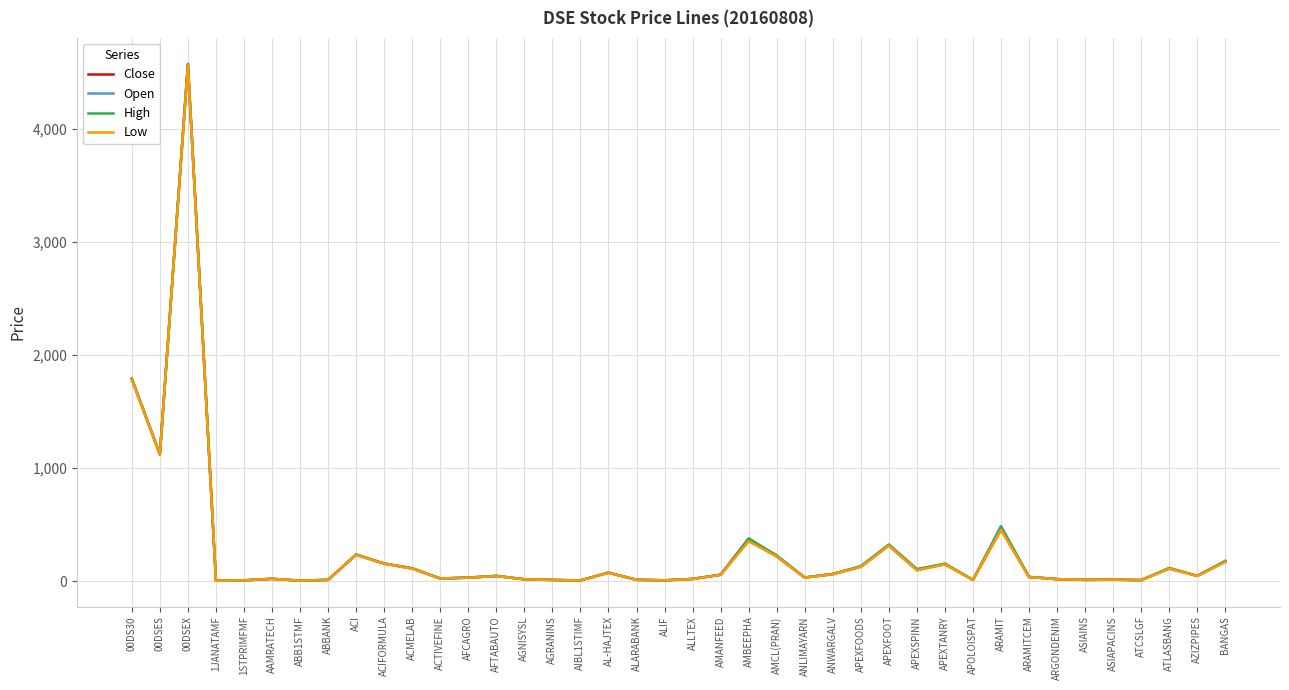

What are all the series names shown in the legend?

Close, Open, High, Low